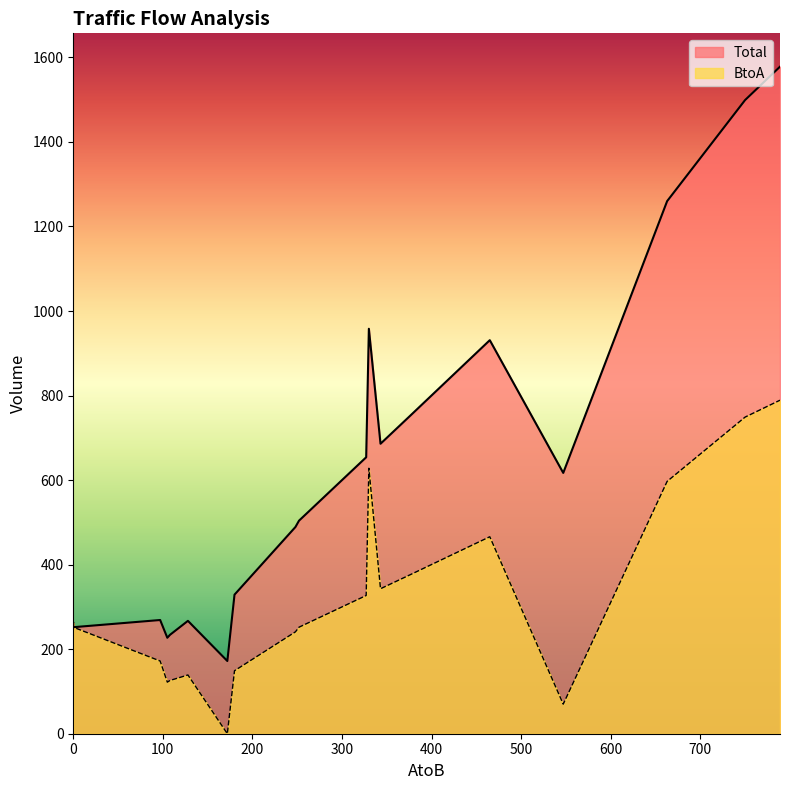

Between 128 and 547, which is larger?

547